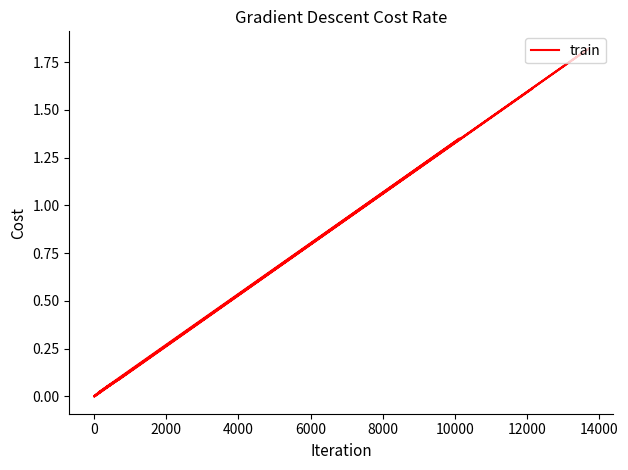

How many distinct data groups are displayed?

1